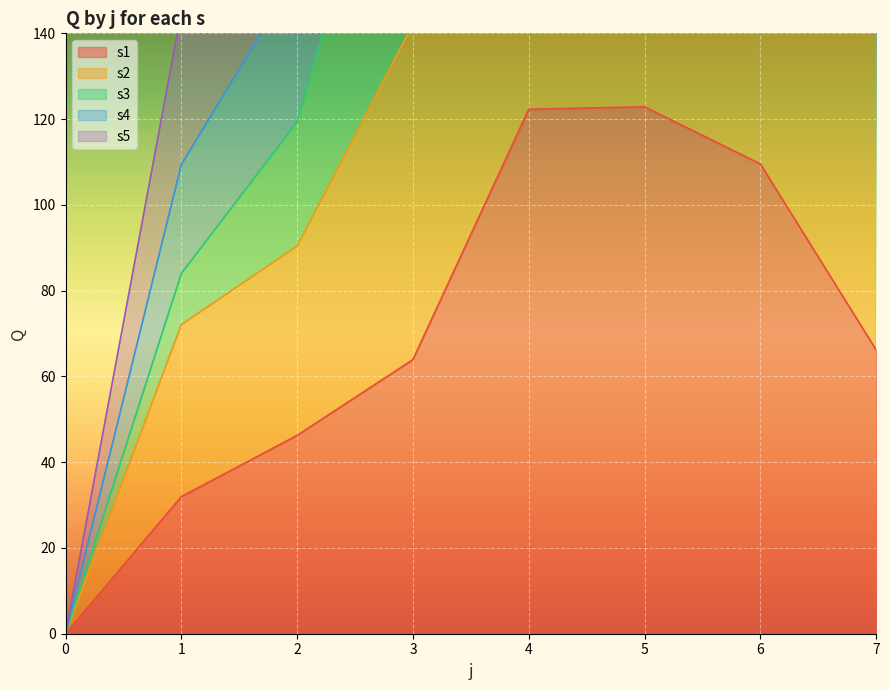

The value of s1 at 6 is 109.5. True or false?

True